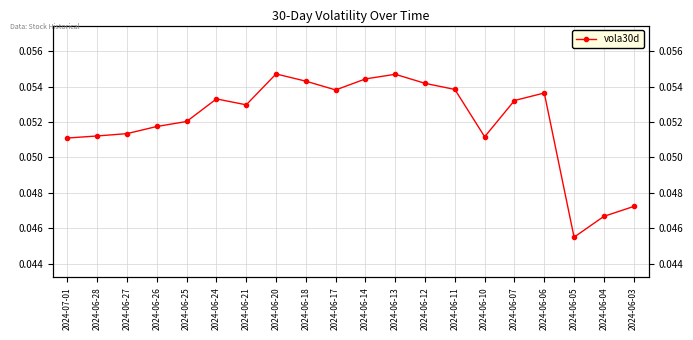

Which category has the highest value across all series?

2024-06-20